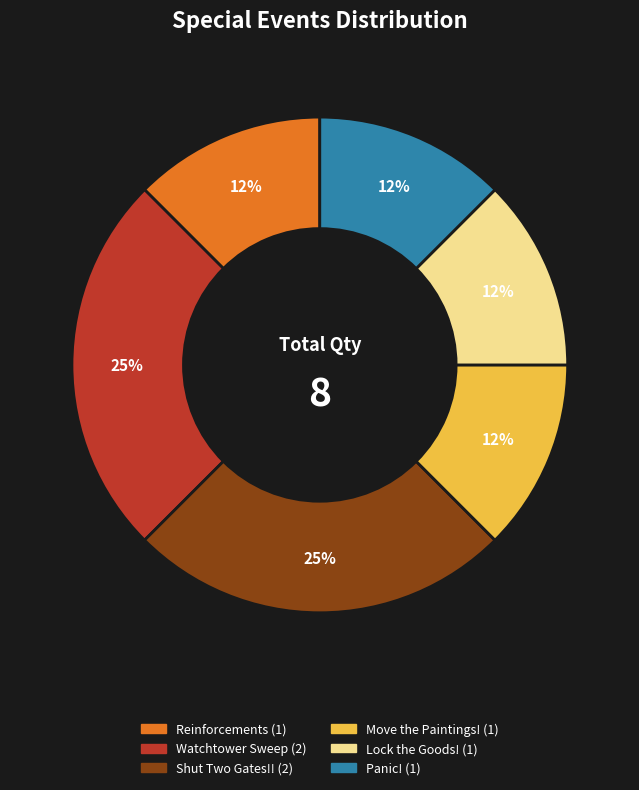

To the nearest percent, what is the average slice percentage?

17%